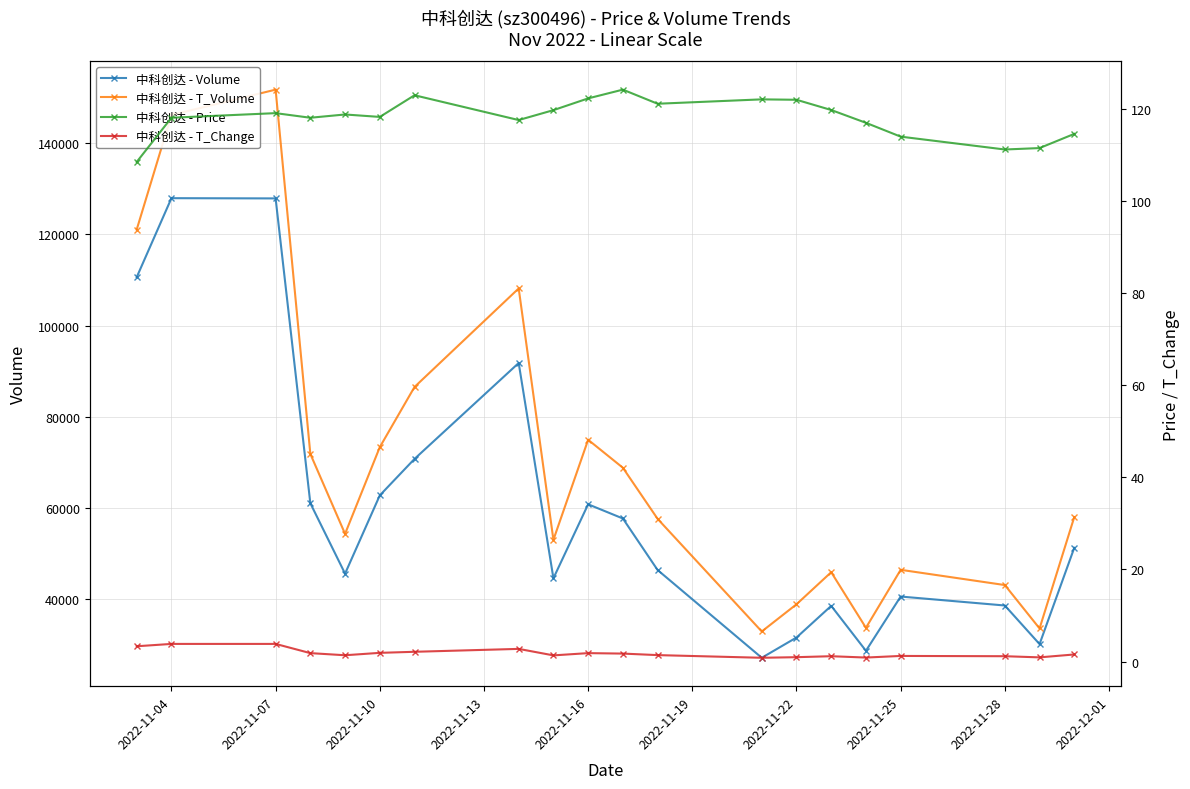

What is the maximum value shown in the chart?

151765.0